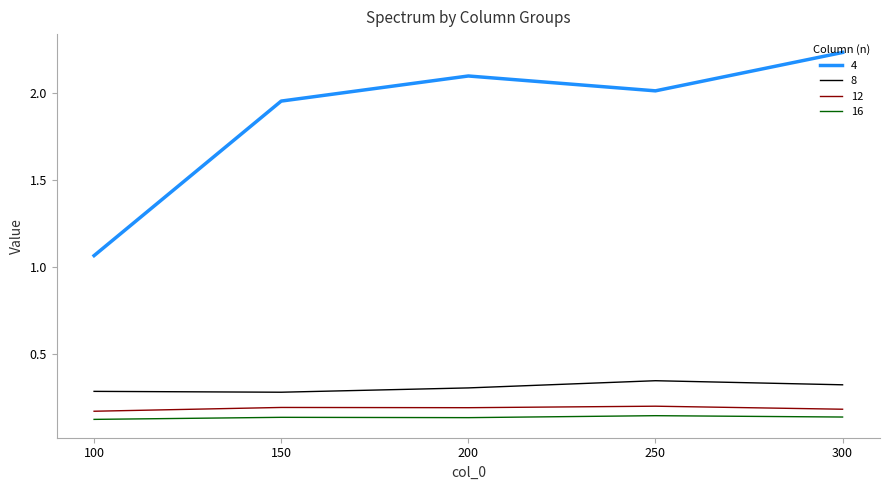

Is the value of 16 at 150 greater than the value of 4 at 300?

No